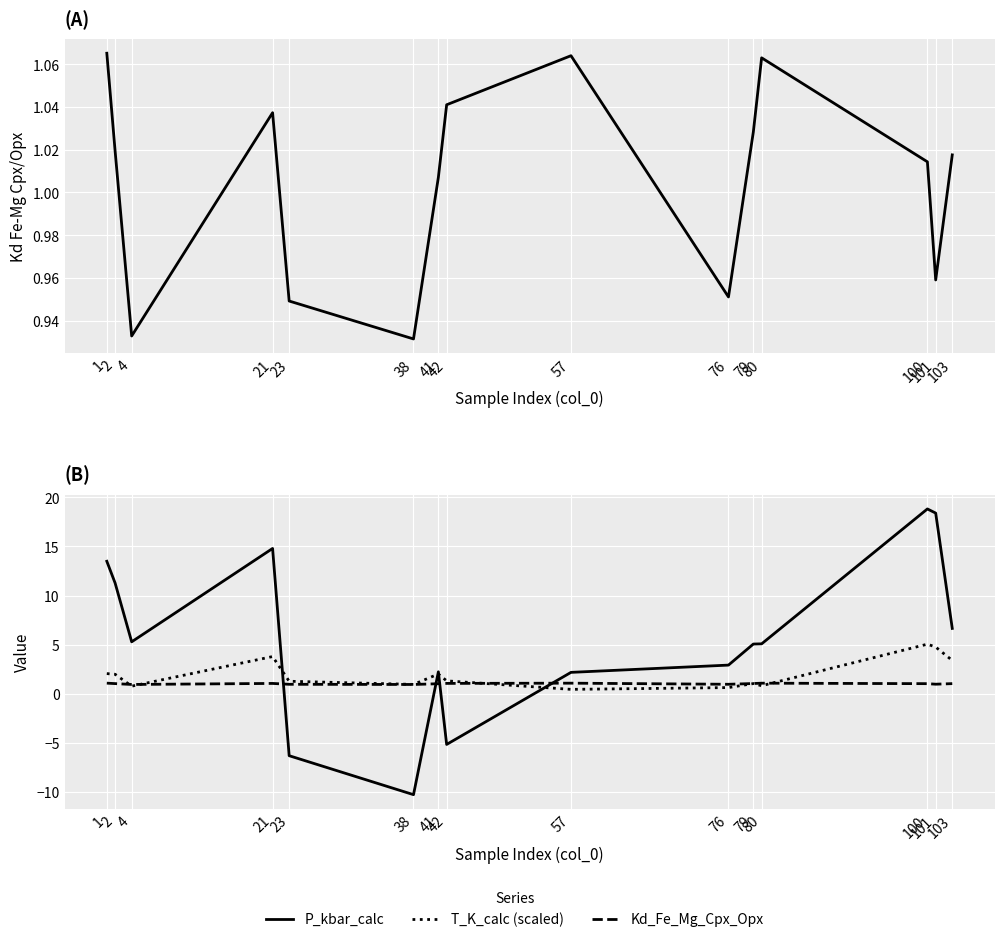

The value of Kd_Fe_Mg_Cpx_Opx at 21 is 1.6. True or false?

False